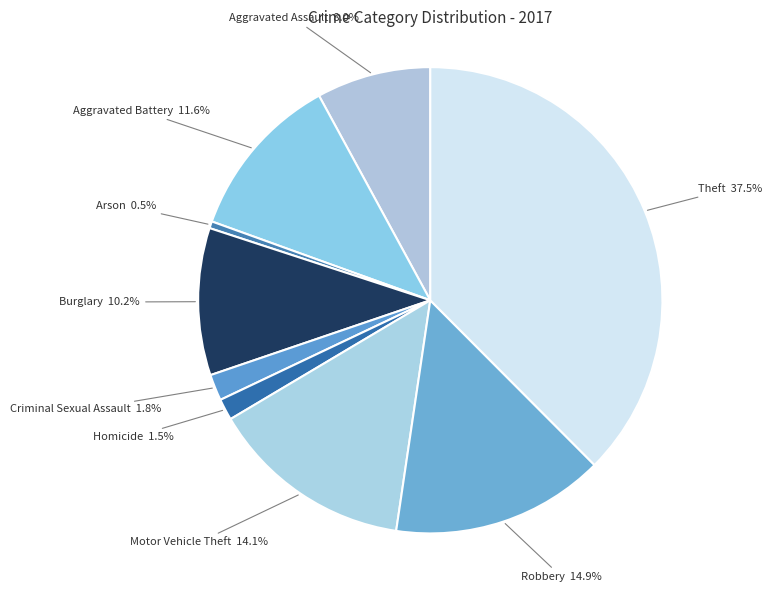

Which has a higher value, Theft or Burglary?

Theft